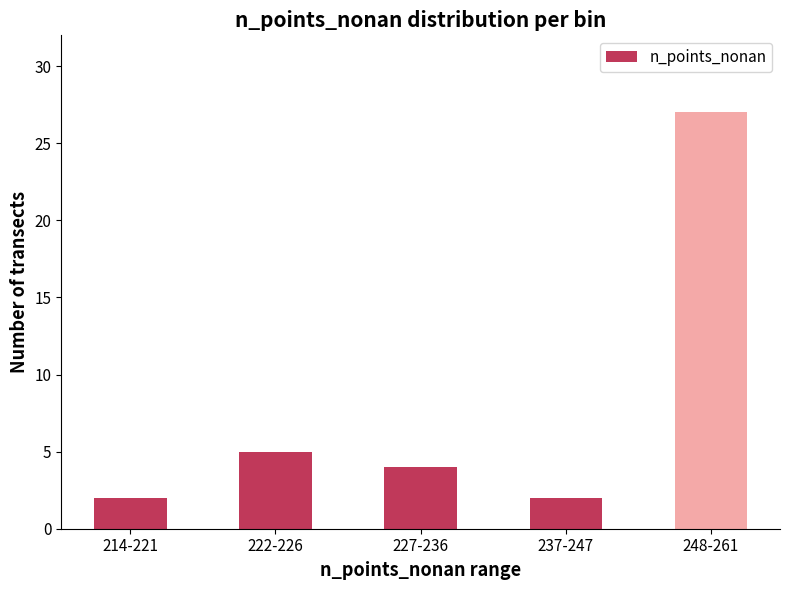

What is the difference between the maximum and minimum values?

25